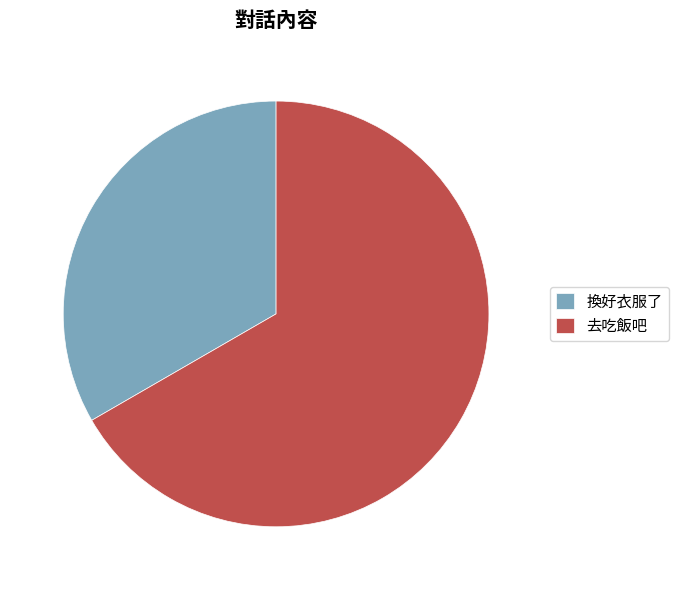

Which slice is the smallest?

換好衣服了